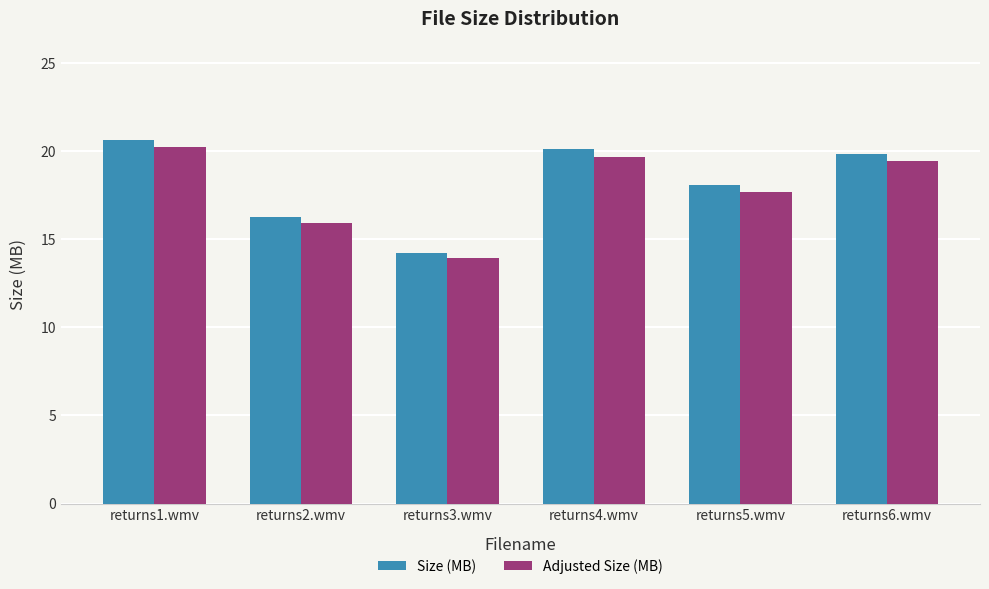

What is the minimum value shown in the chart?

13.9